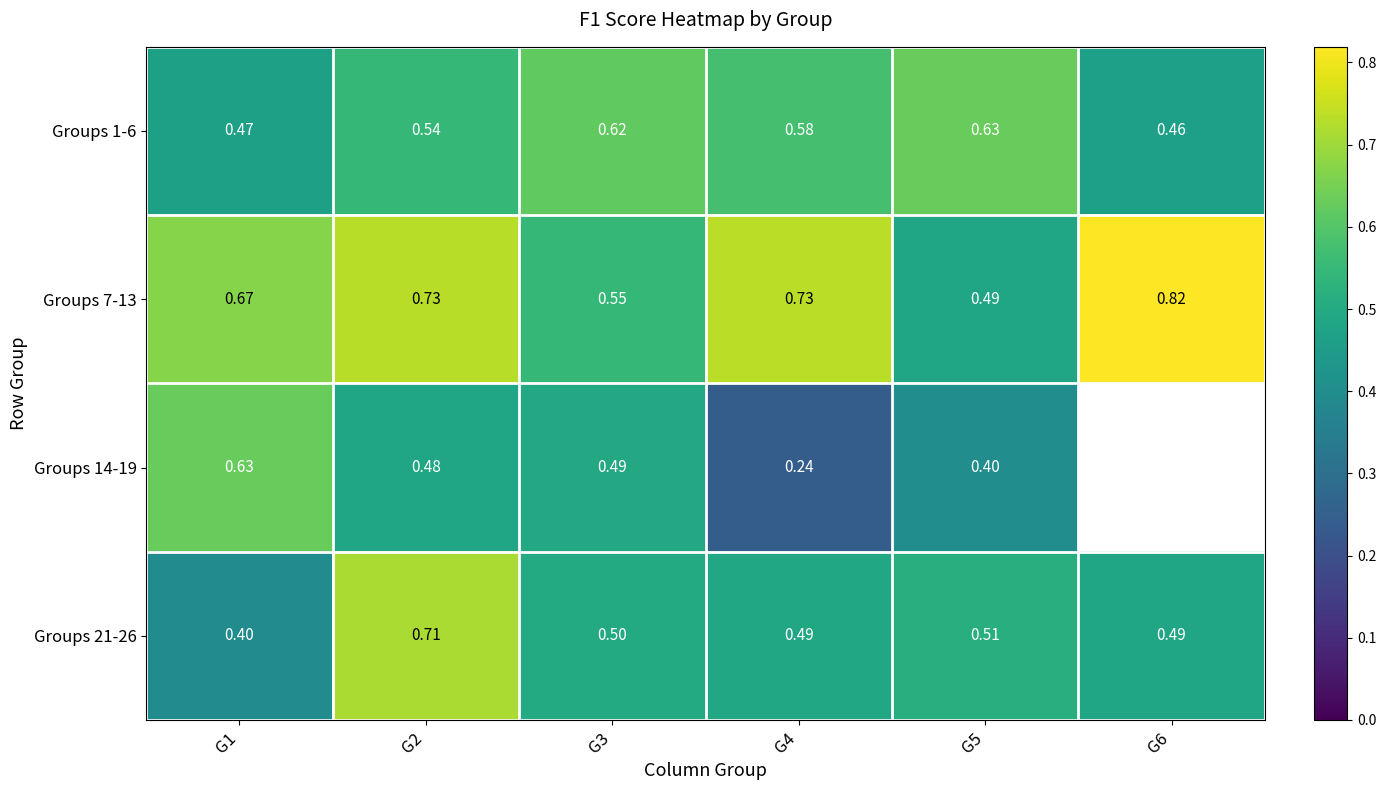

At which label is Groups 21-26 closest to 0?

G1